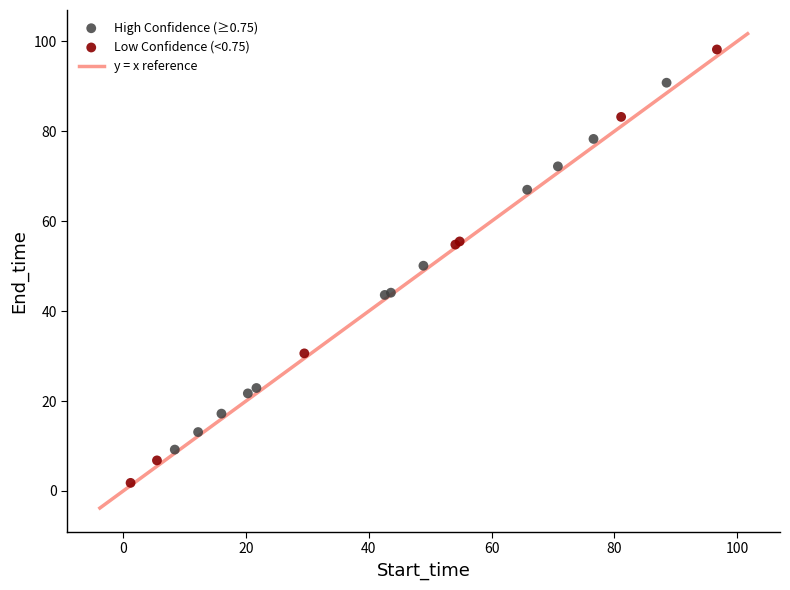

Which series has the largest Y range (max minus min)?

Low Confidence (<0.75)